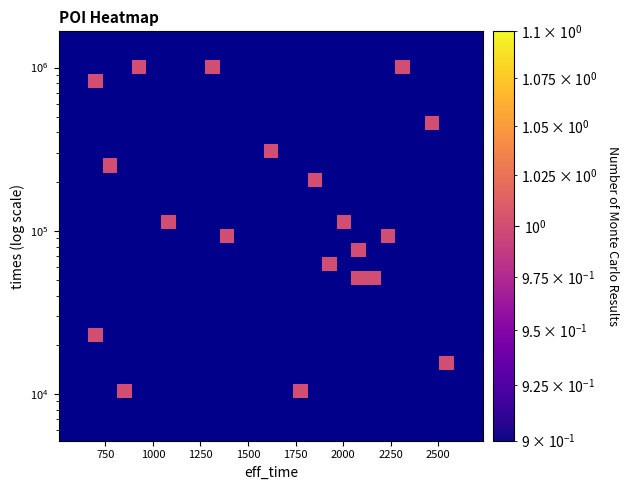

At how many categories does at least one series exceed 0?

18